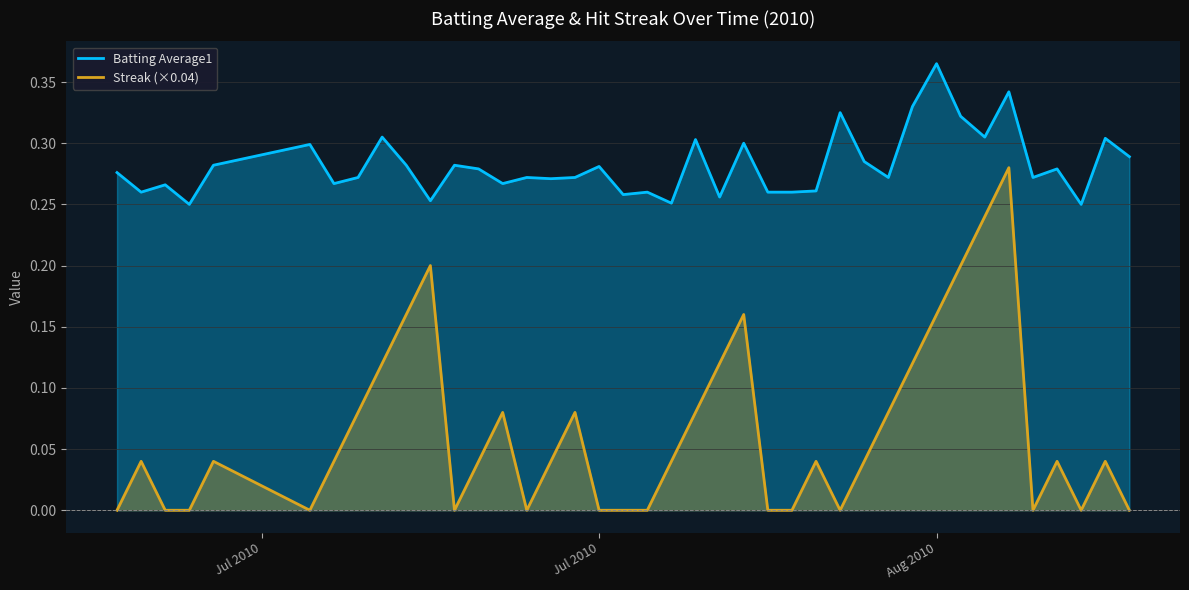

True or false: Streak (×0.04) has more than 2 interior local peaks.

True